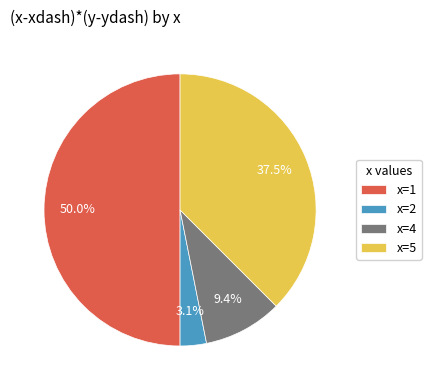

What is the largest slice in the pie chart?

x=1